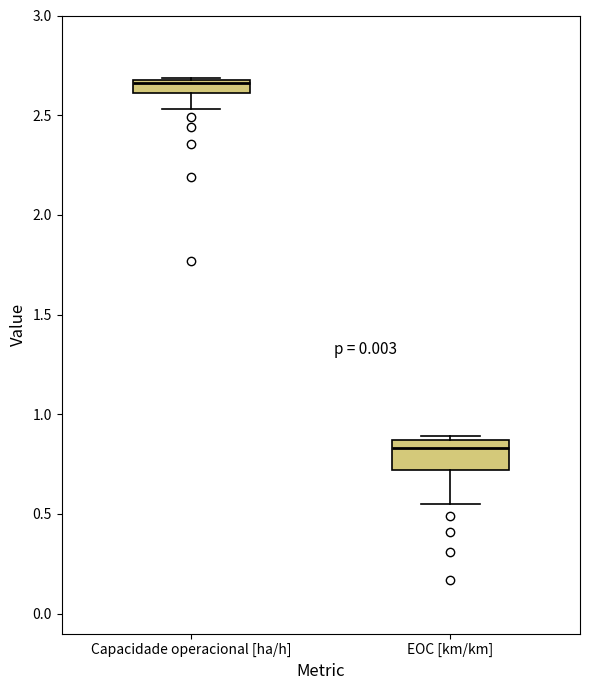

Which box has the lowest median line?

EOC [km/km]